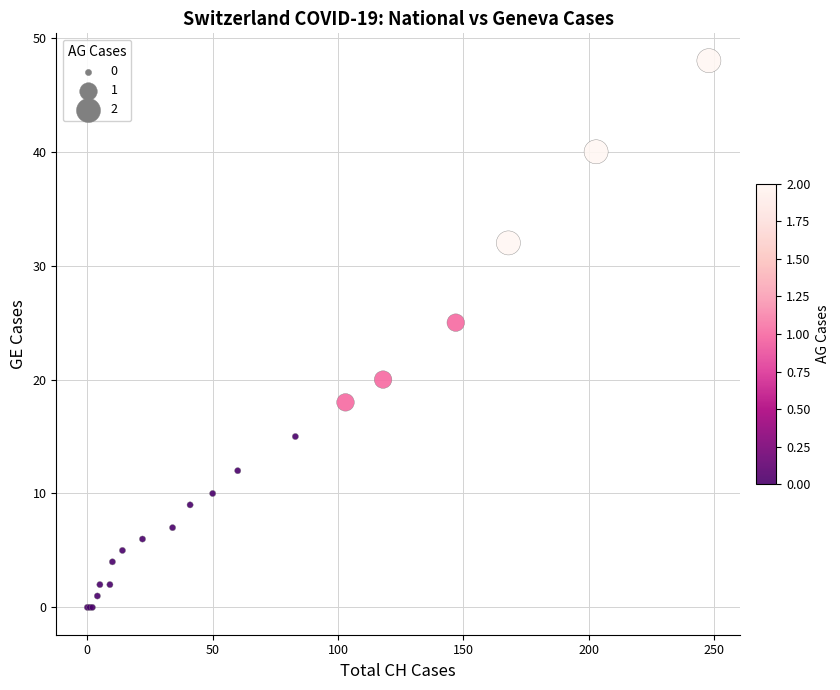

What Y value in the scatter plot is closest to 24?

25